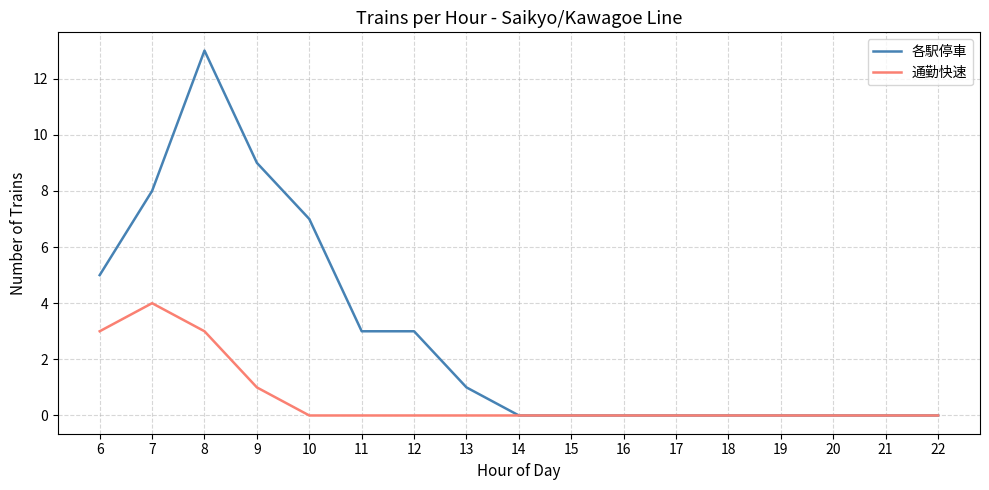

Which series has the widest spread of values?

各駅停車